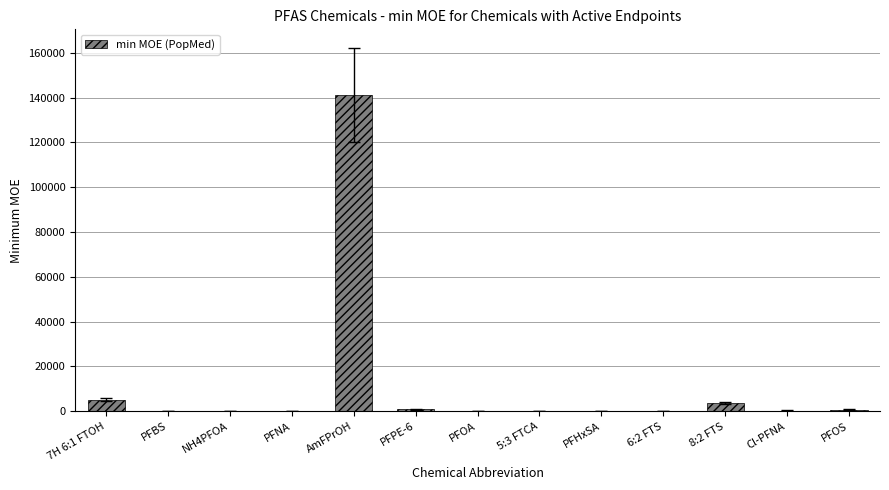

What is the change in value from PFPE-6 to PFHxSA?

-755.3